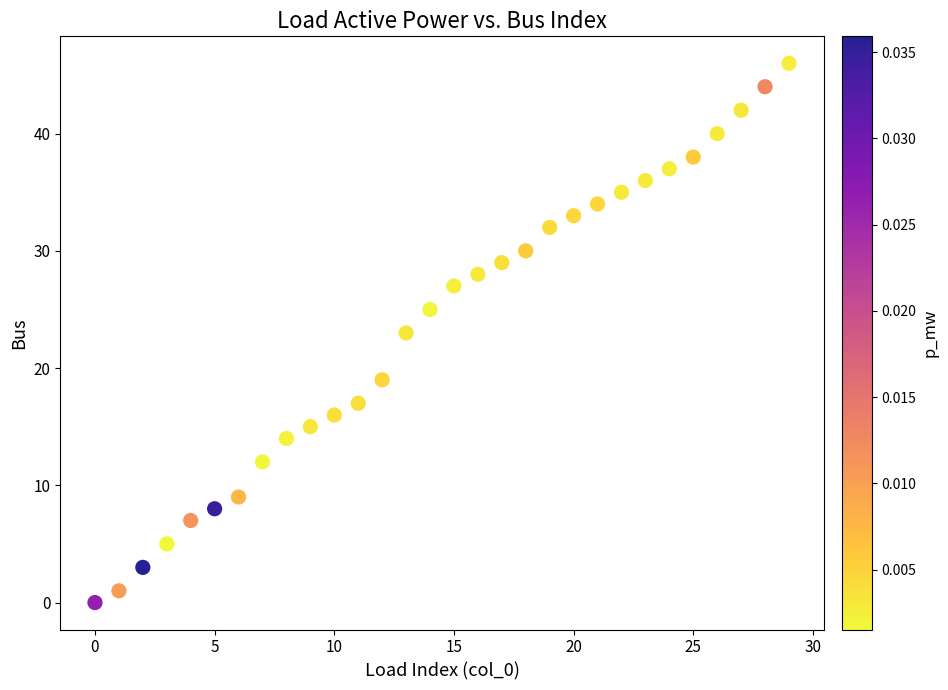

What is the range of Y values (max minus min)?

46